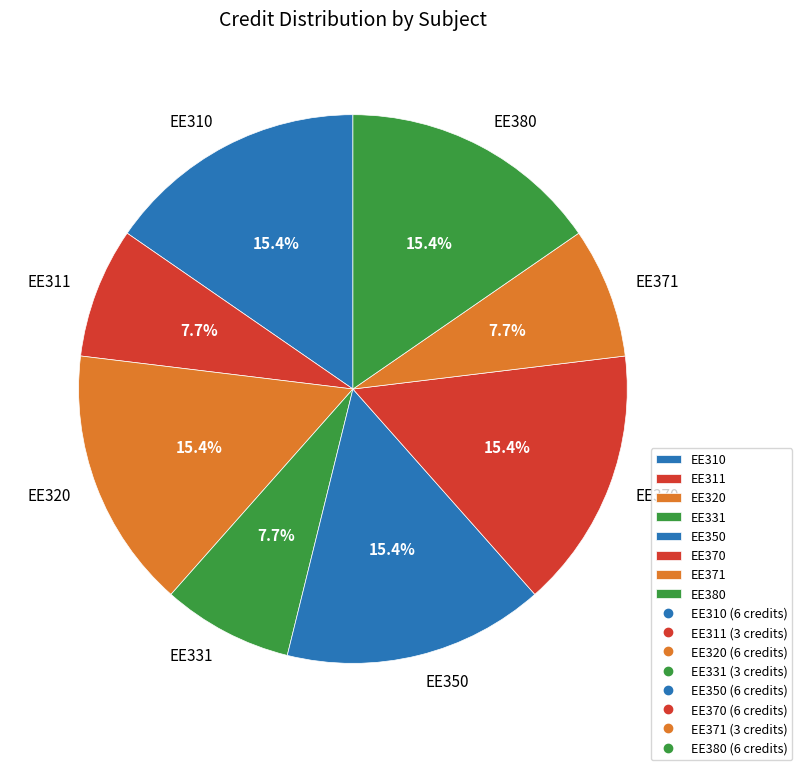

What is the ratio of the value at EE311 to the value at EE370?

0.5